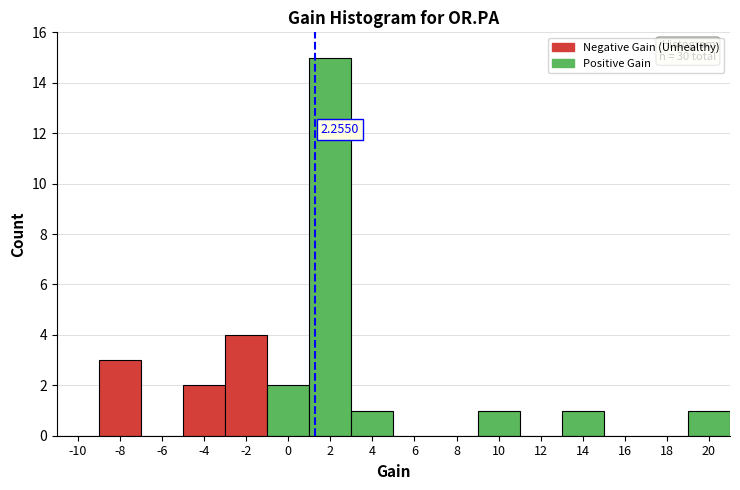

What is the change in value from 2 to 6?

-15